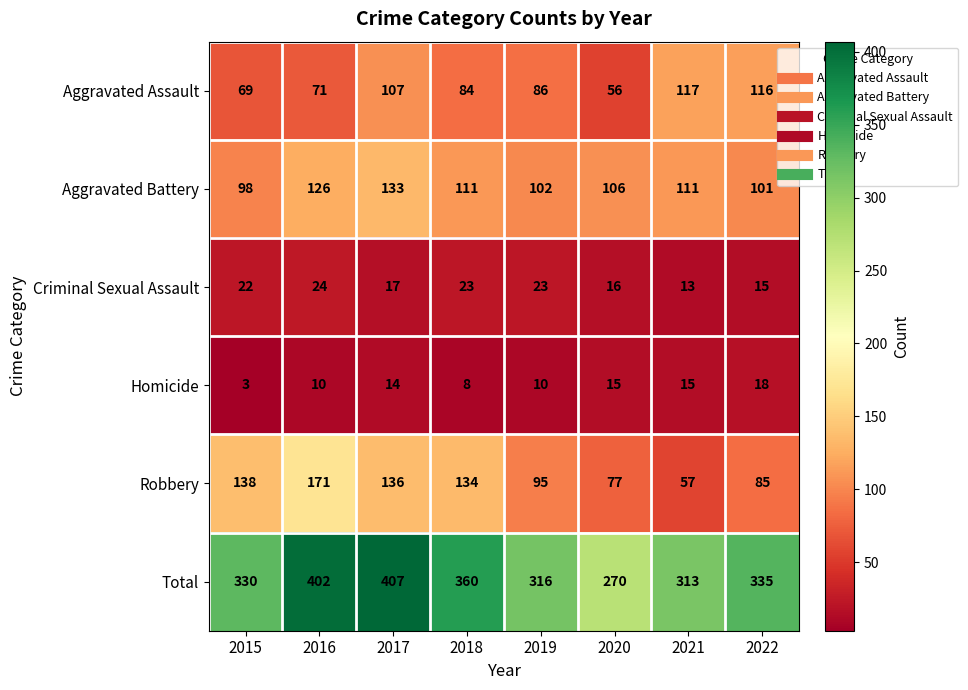

At how many categories does at least one series exceed 194?

8